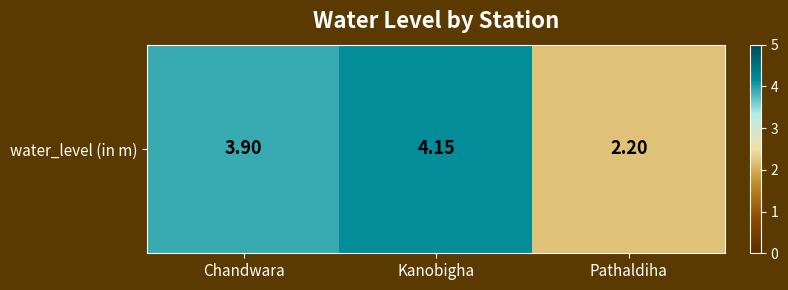

What is the difference between the values at Kanobigha and Pathaldiha?

2.0